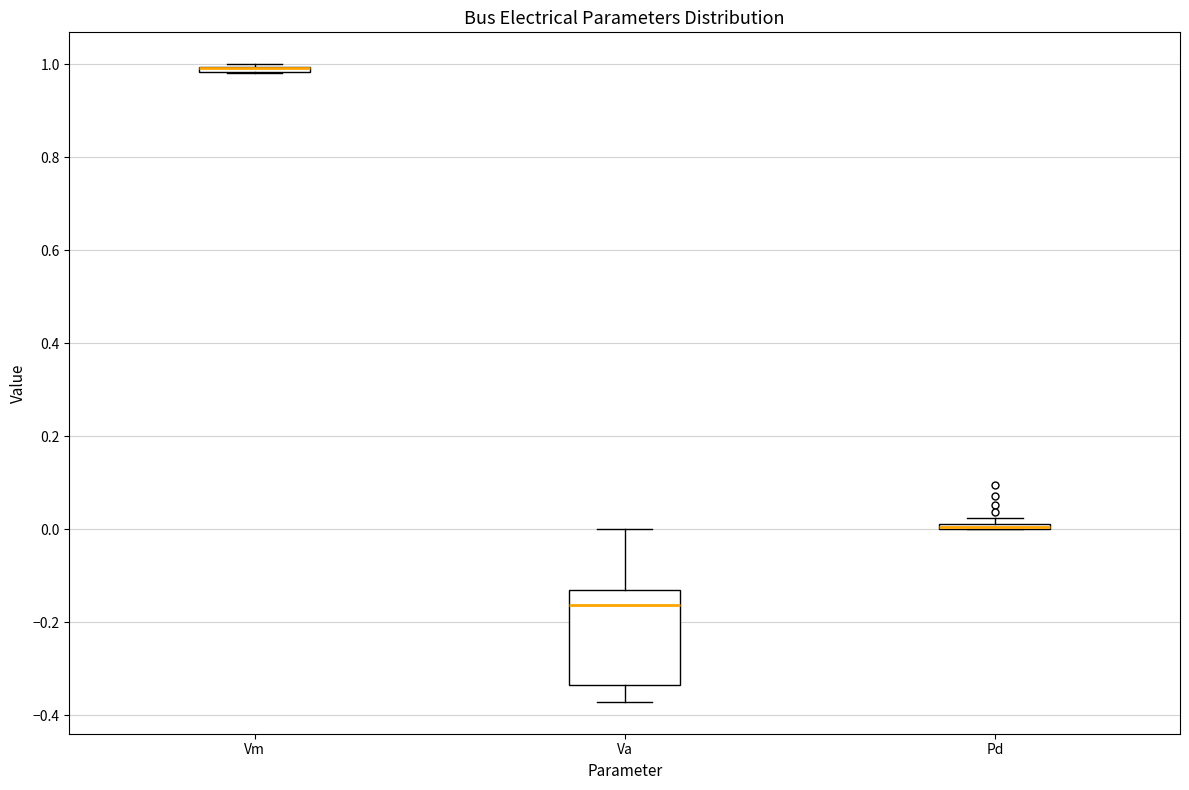

Which box is the tallest, from its lower edge to its upper edge?

Va